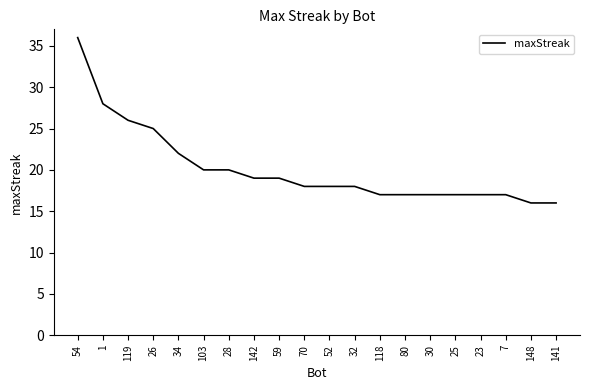

Reading right to left, list all the values displayed in this chart.

16	16	17	17	17	17	17	17	18	18	18	19	19	20	20	22	25	26	28	36